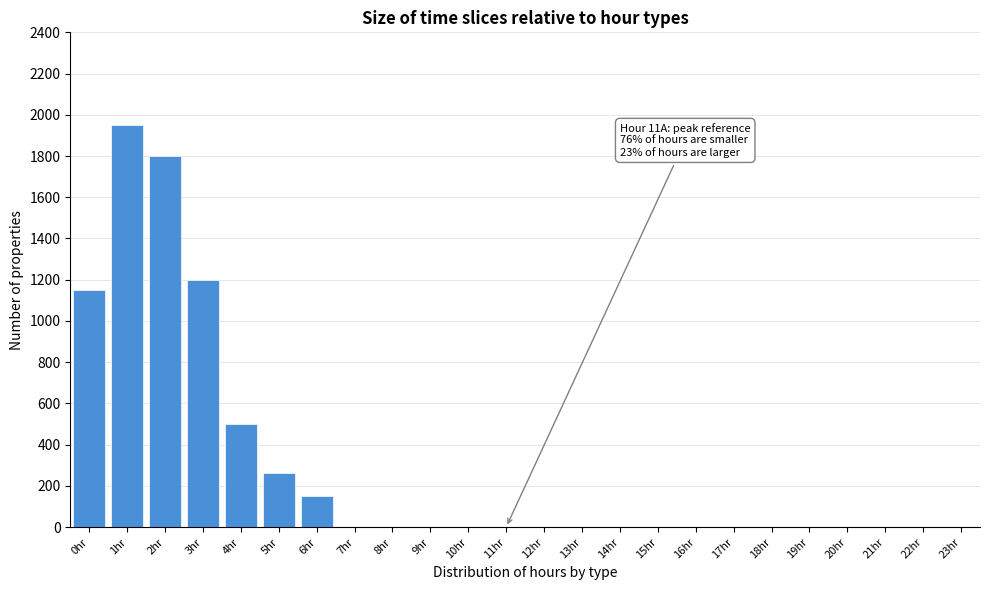

Reading right to left, transcribe all the data shown in this chart.

23hr=0	22hr=0	21hr=0	20hr=0	19hr=0	18hr=0	17hr=0	16hr=0	15hr=0	14hr=0	13hr=0	12hr=0	11hr=0	10hr=0	9hr=0	8hr=0	7hr=0	6hr=150	5hr=260	4hr=500	3hr=1200	2hr=1800	1hr=1950	0hr=1150